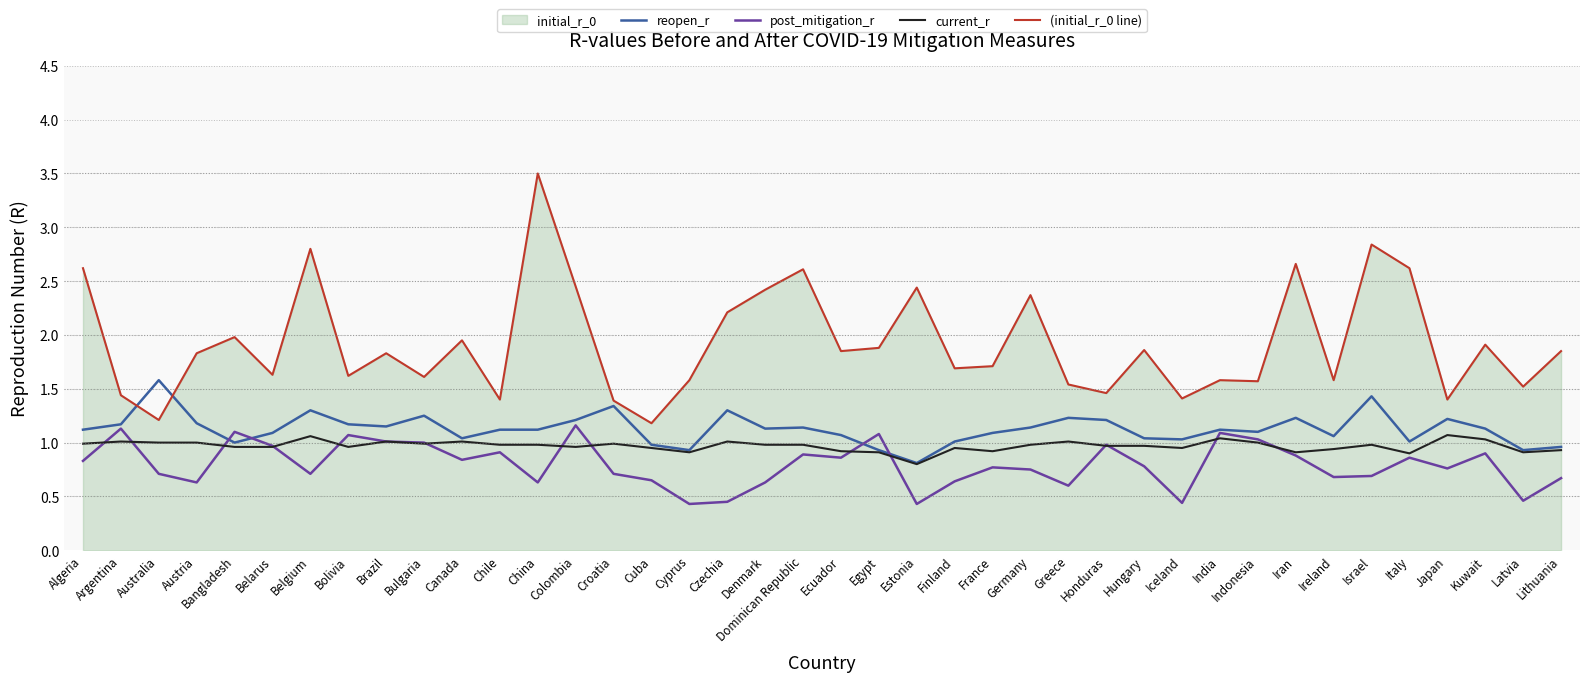

True or false: post_mitigation_r and (initial_r_0 line) cross at least once.

False